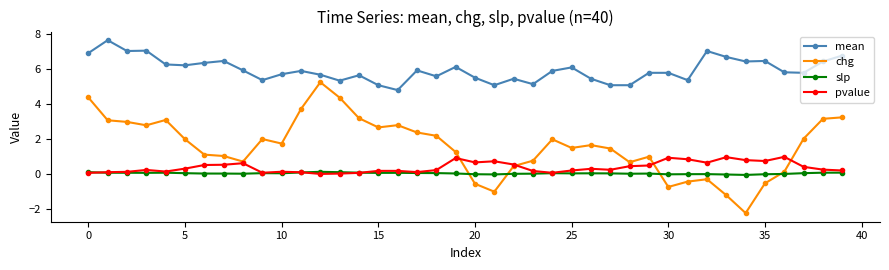

List the series in order of their peak value, highest first.

mean, chg, pvalue, slp